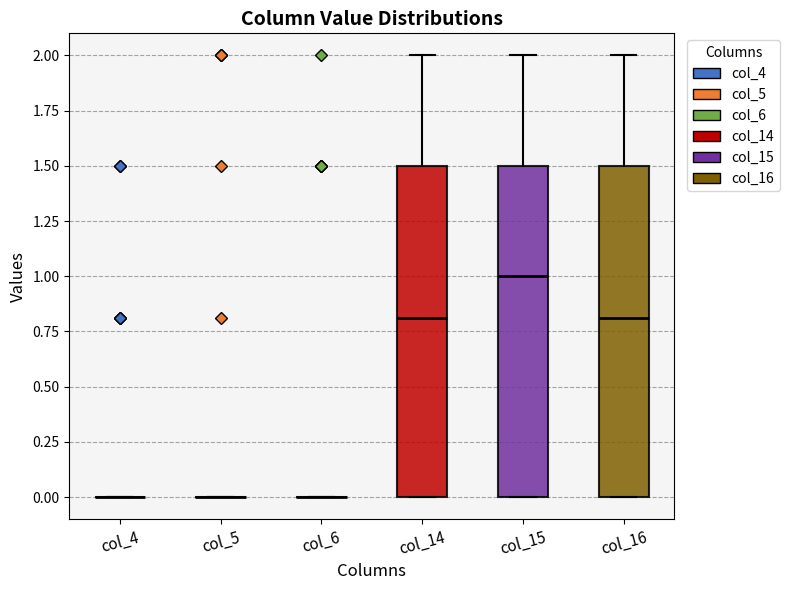

Reading left to right, read every box against the y-axis: the position of its median line, the range the box covers, and the ends of its whiskers. The values are not printed on the chart, so give them approximately, as read against the axis.

col_4: box collapsed to a line at 0.0, whiskers 0.0 to 0.0
col_5: box collapsed to a line at 0.0, whiskers 0.0 to 0.0
col_6: box collapsed to a line at 0.0, whiskers 0.0 to 0.0
col_14: median 0.8, box 0.0 to 1.5, whiskers 0.0 to 2.0
col_15: median 1.0, box 0.0 to 1.5, whiskers 0.0 to 2.0
col_16: median 0.8, box 0.0 to 1.5, whiskers 0.0 to 2.0